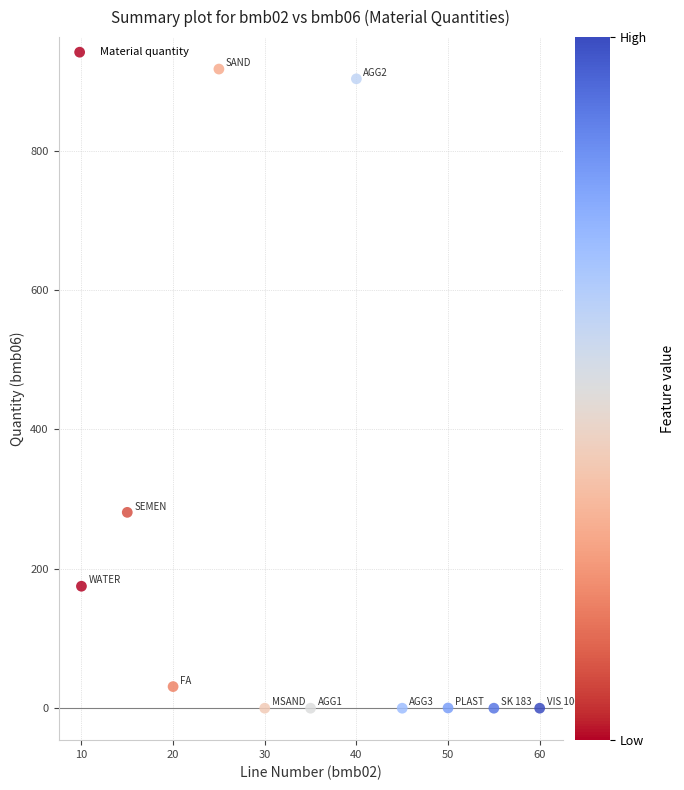

What is the range of X values (max minus min)?

50.0